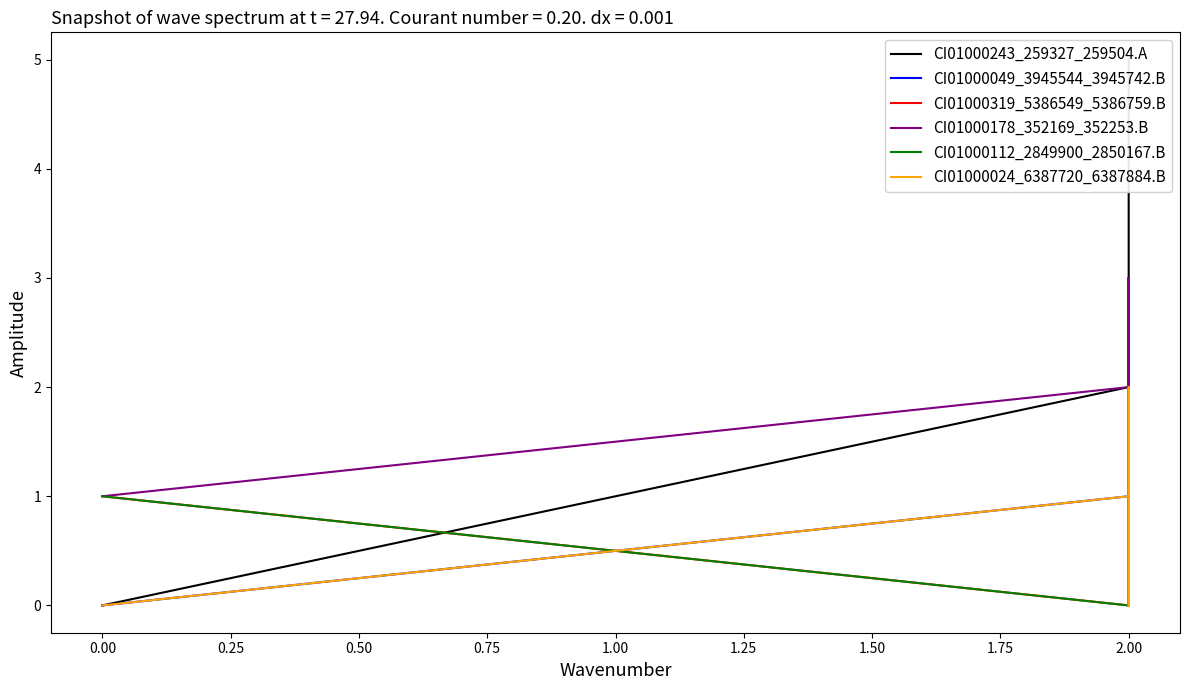

Is it true that CI01000112_2849900_2850167.B equals 1 at 2.00?

False